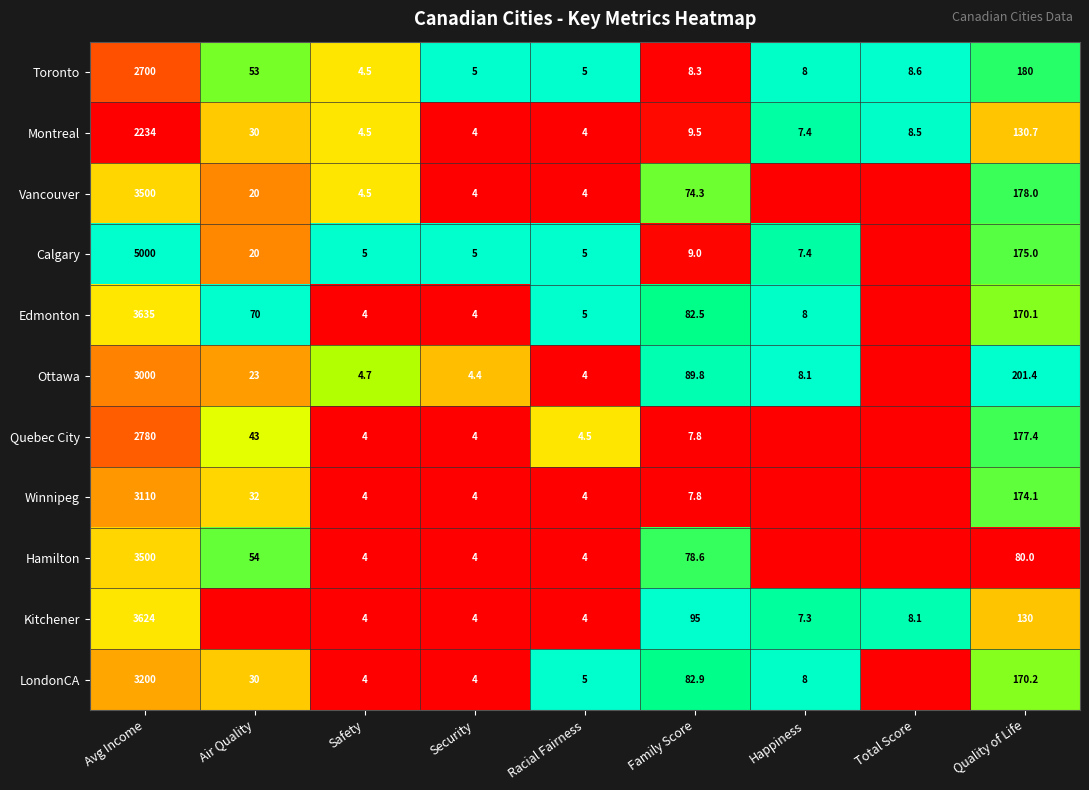

How many data points does each series have?

9